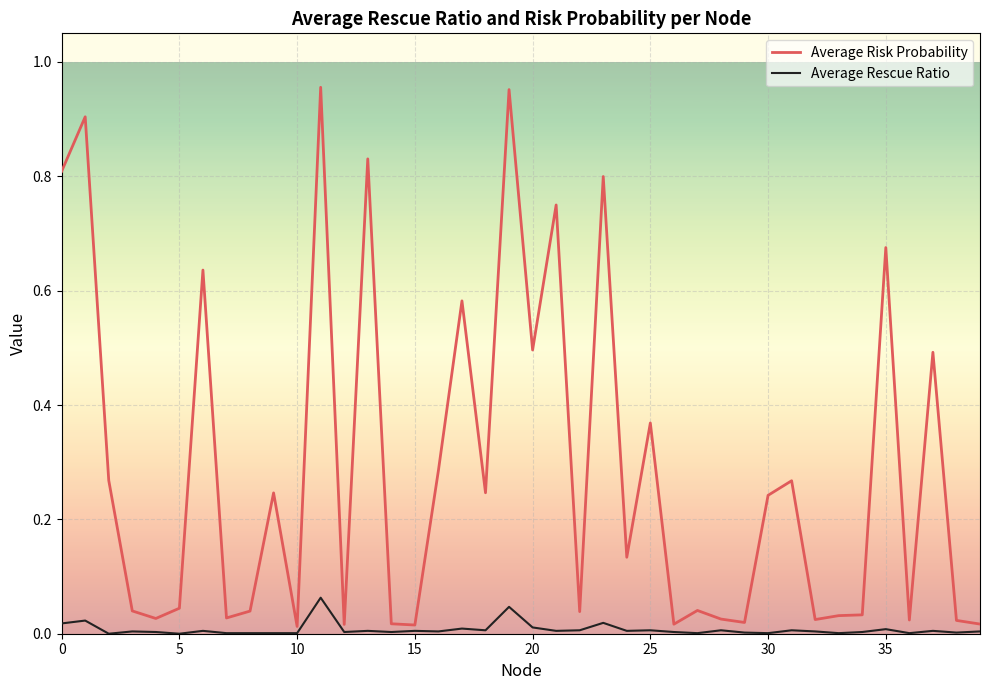

What are all the series names shown in the legend?

Average Risk Probability, Average Rescue Ratio